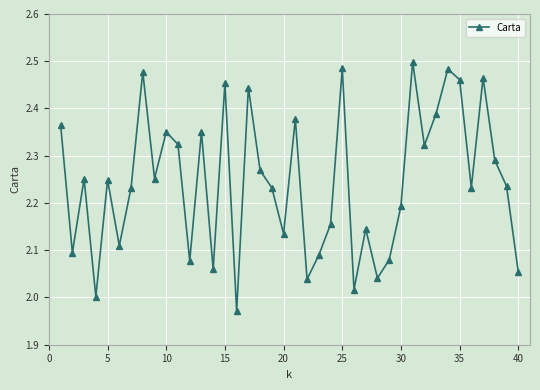

How many categories are shown in the chart?

40